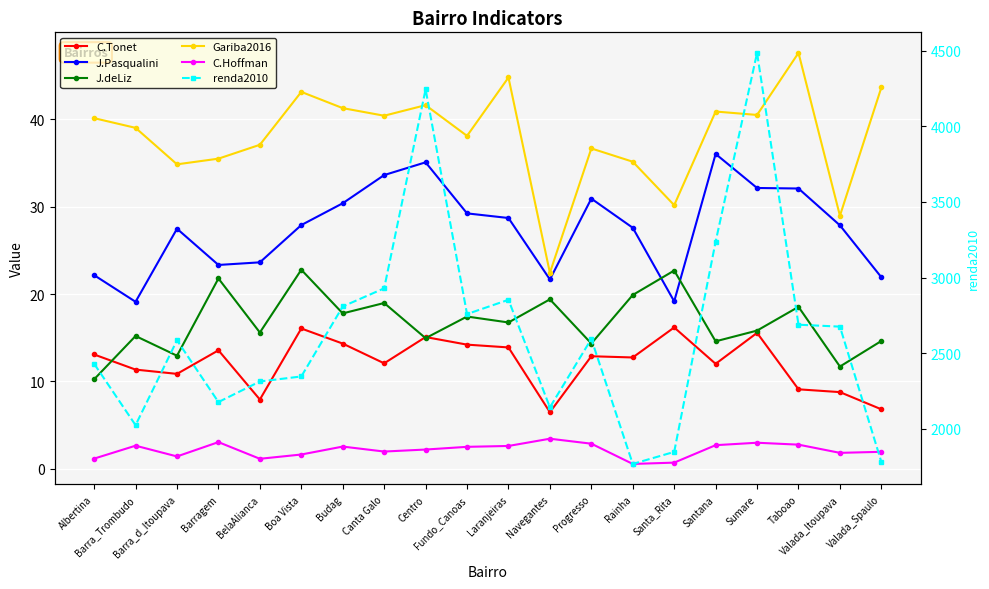

What is the label of the 10th point from the right?

Laranjeiras